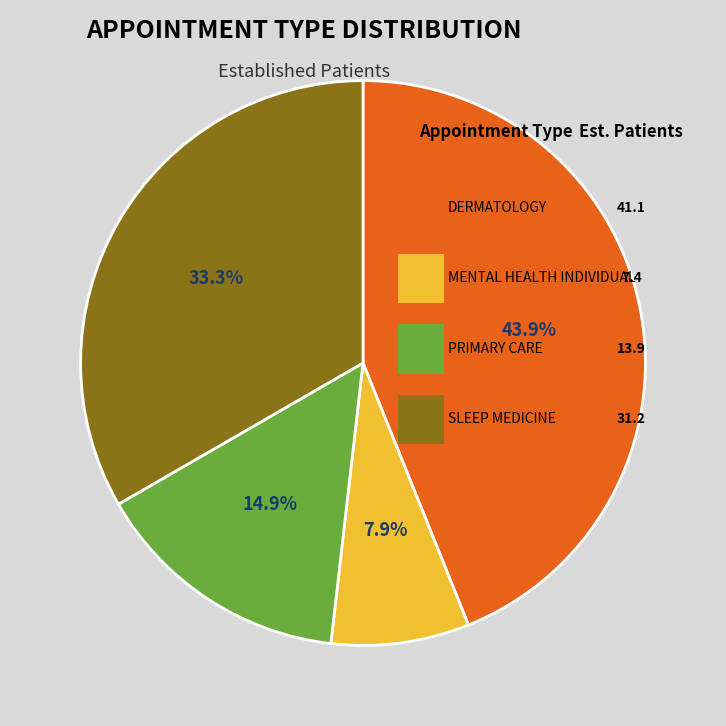

To the nearest percent, what portion does DERMATOLOGY represent?

44%